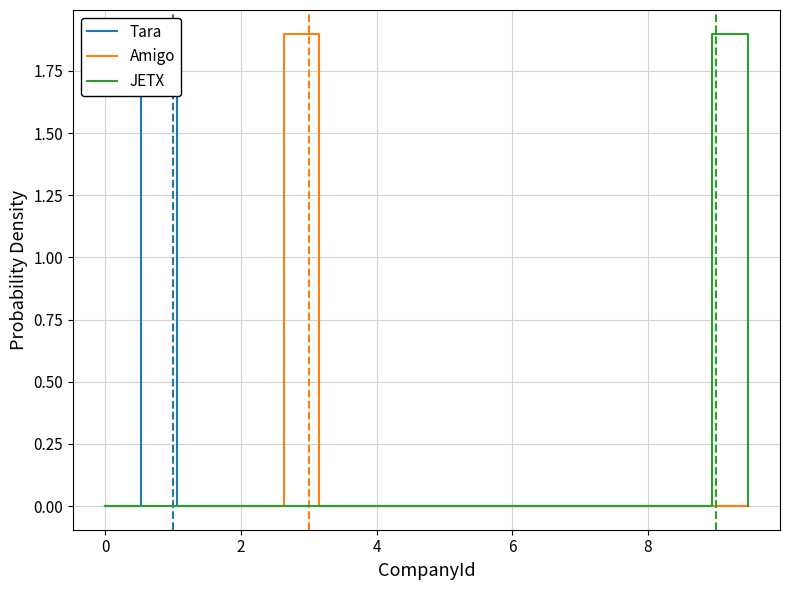

Which series has the widest spread of values?

JETX